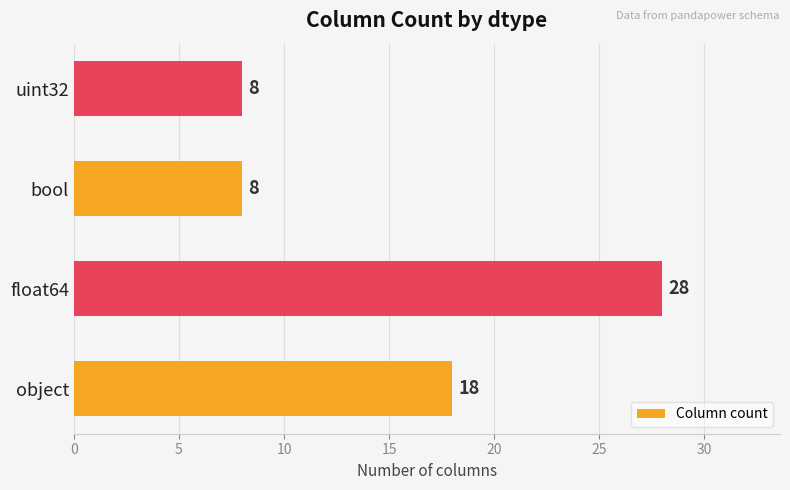

Where is the data nearest to the value 18?

object